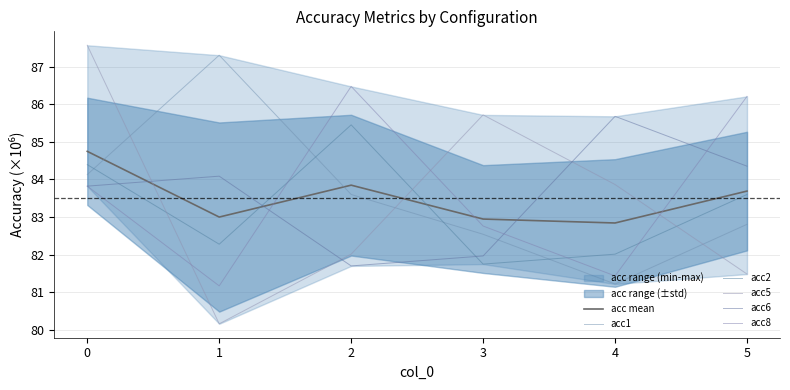

Reading right to left, extract all data points from this chart.

acc mean: 5=83.7	4=82.8	3=82.9	2=83.8	1=83.0	0=84.7
acc1: 5=82.8	4=81.2	3=82.5	2=83.6	1=87.3	0=84.1
acc2: 5=83.6	4=82.0	3=81.7	2=85.4	1=82.3	0=84.4
acc5: 5=81.5	4=83.9	3=85.7	2=82.0	1=80.2	0=87.6
acc6: 5=84.4	4=85.7	3=82.0	2=81.7	1=84.1	0=83.8
acc8: 5=86.2	4=81.4	3=82.8	2=86.5	1=81.2	0=83.8